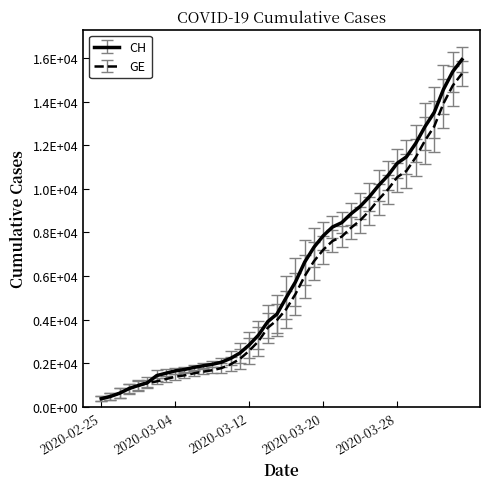

True or false: CH and GE intersect in this chart.

False